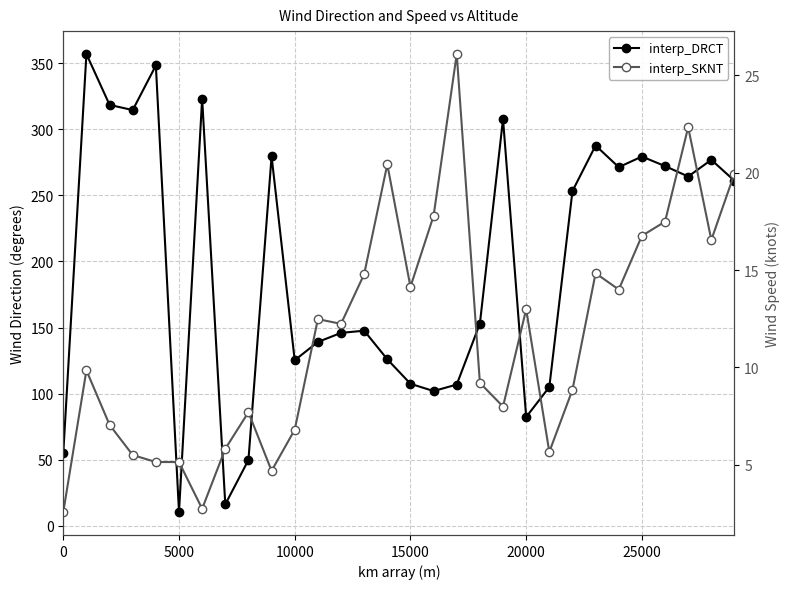

Is the value of interp_SKNT at 16 greater than the value of interp_DRCT at 14?

No